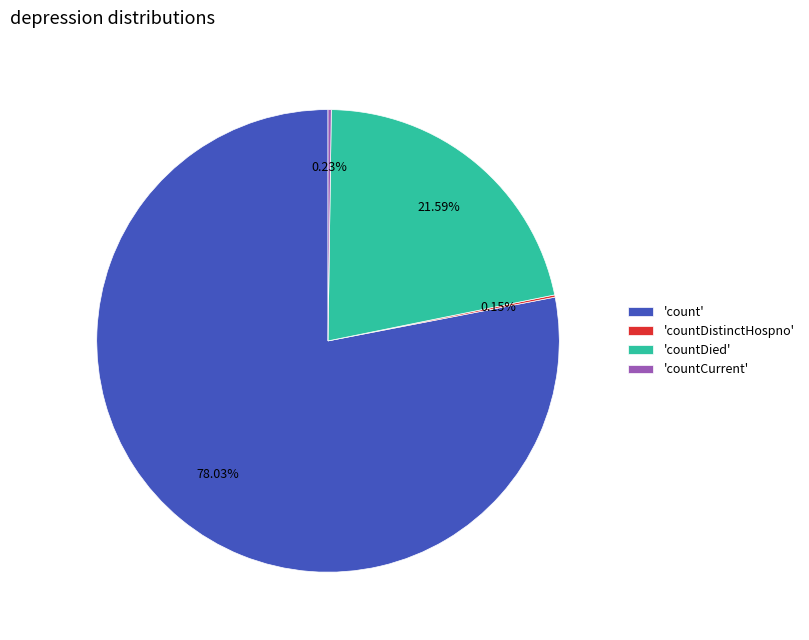

Which category accounts for the majority?

'count'